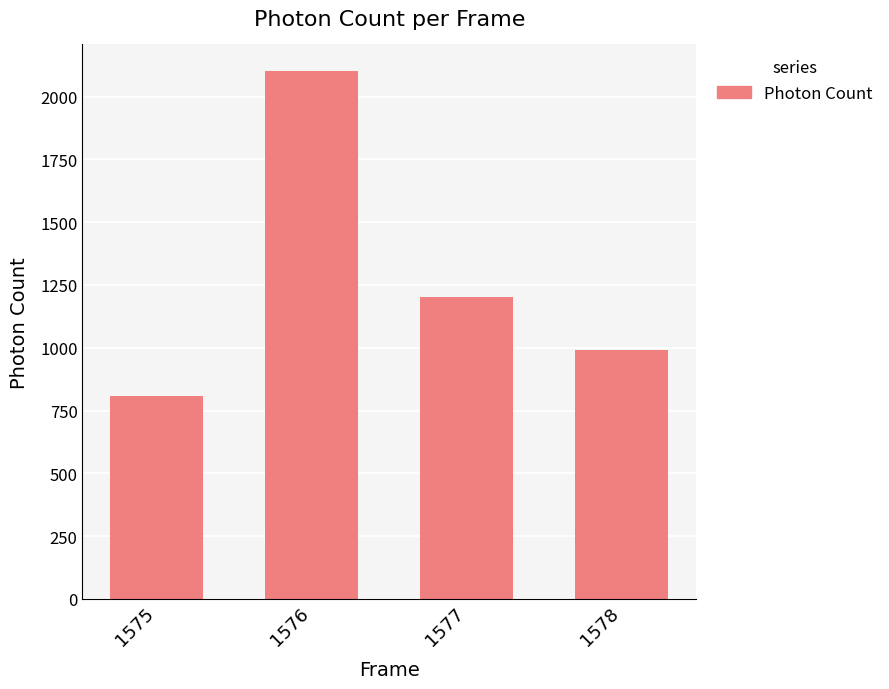

Is it true that the value at 1575 is 808.5?

True